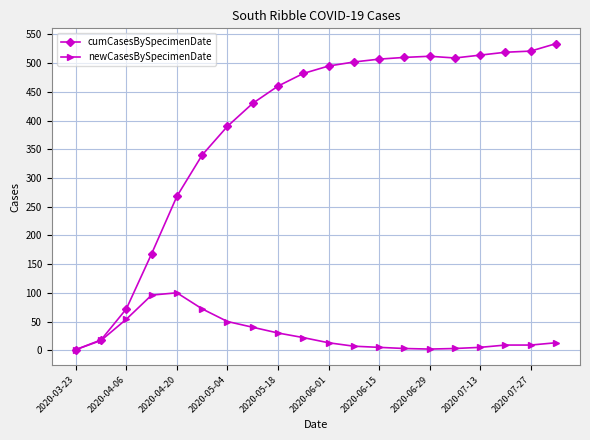

What is the maximum value shown in the chart?

534